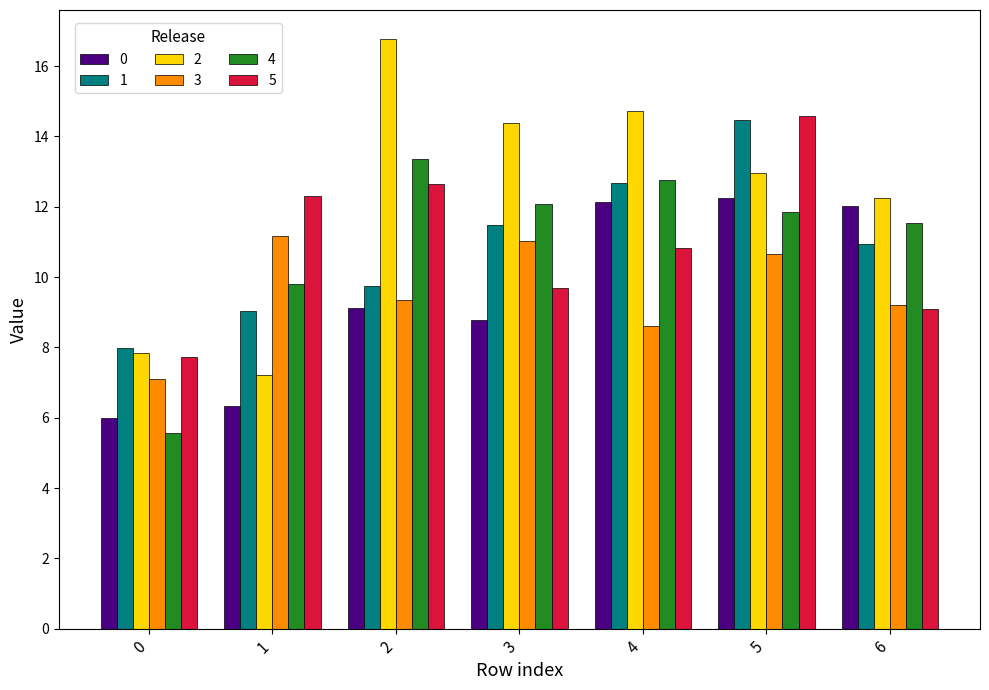

How many values in the 0 series exceed 9?

4